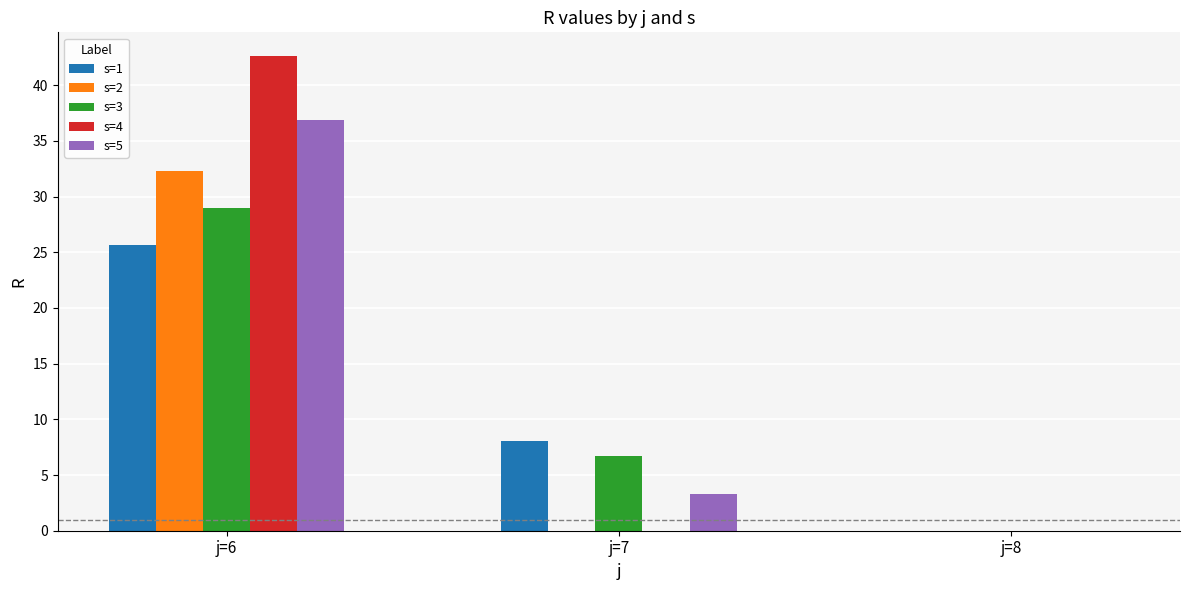

What is the sum of the s=1 values at j=6 and j=7?

33.7